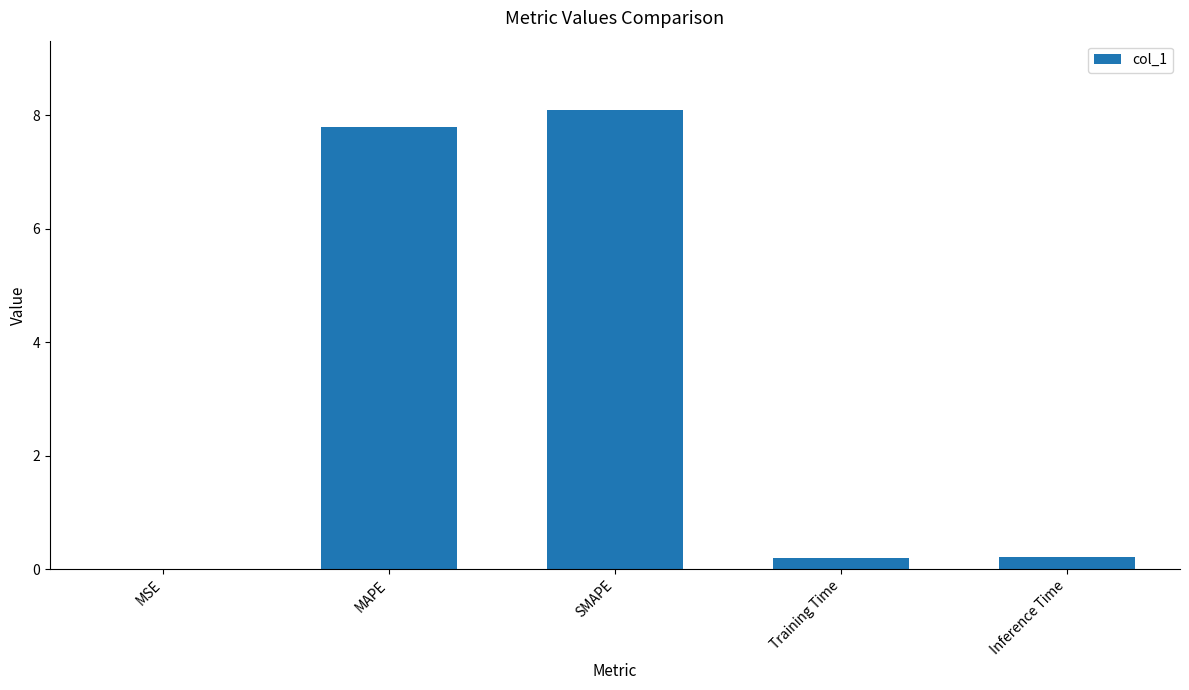

What is the change in value from SMAPE to Inference Time?

-7.9